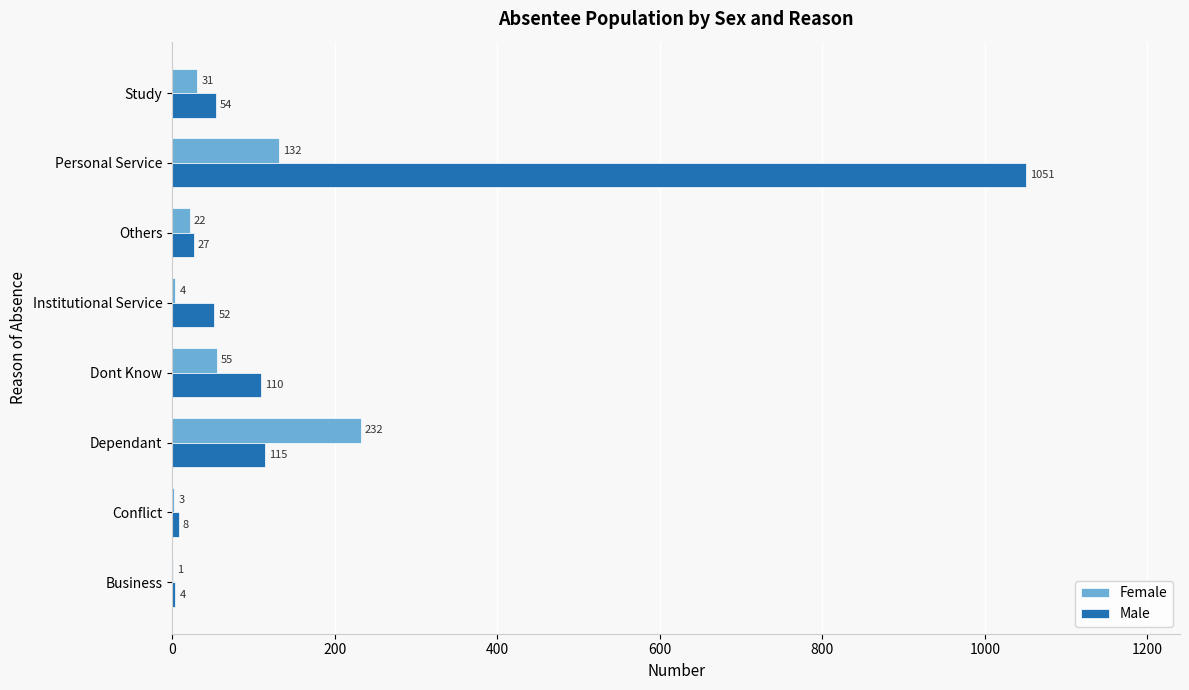

How many categories are shown in the chart?

8